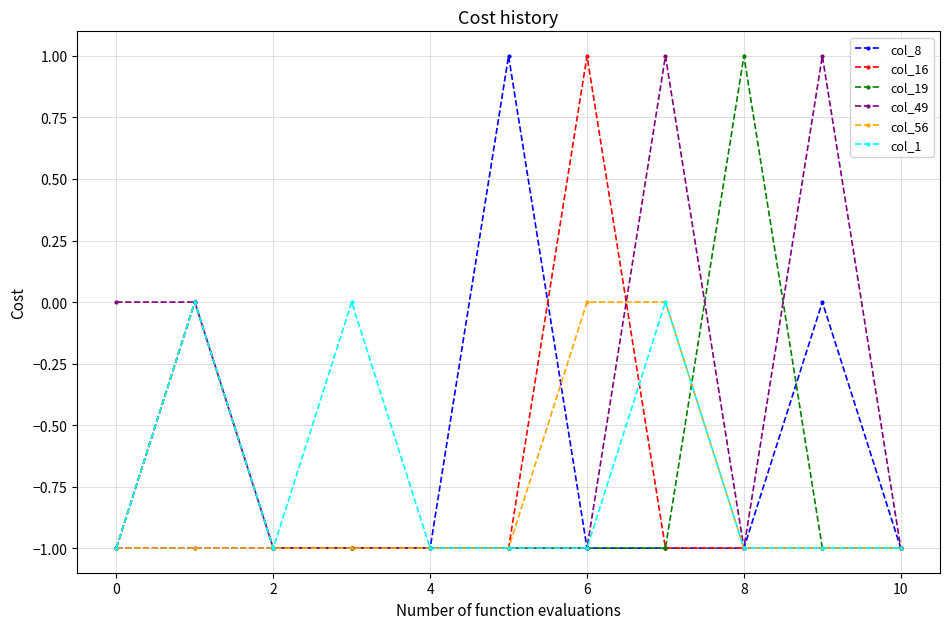

What is the average value of the col_1 series?

-1